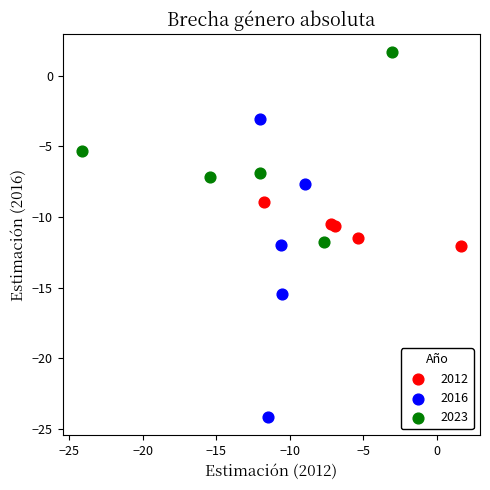

Which series reaches the minimum Y coordinate?

2016